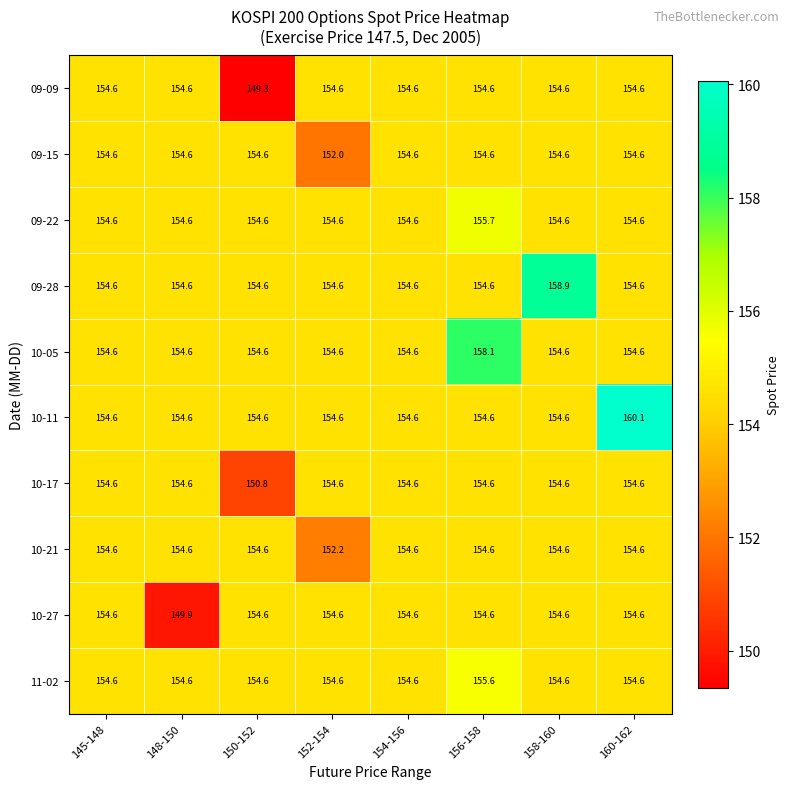

Is the value of 11-02 at 156-158 greater than the value of 10-21 at 148-150?

Yes